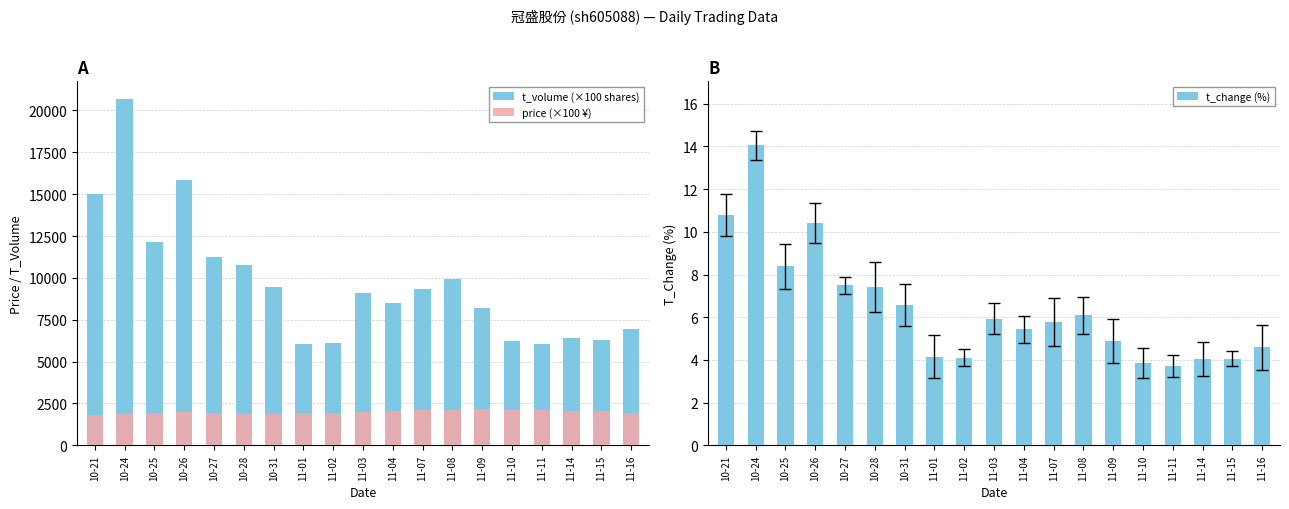

Which has a higher value, 10-26 or 11-09?

10-26